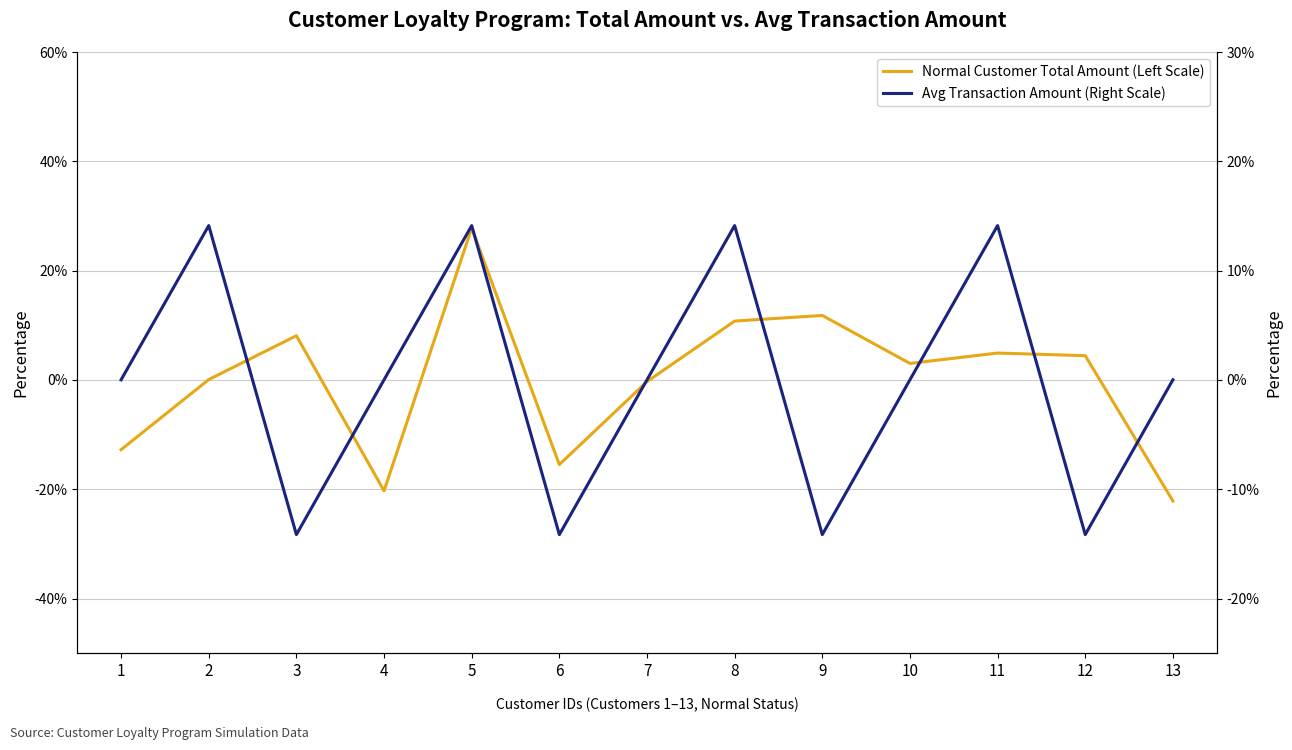

Reading right to left, list all the values displayed in this chart.

Normal Customer Total Amount (Left Scale): -22.1	4.4	4.9	3.0	11.8	10.8	-0.3	-15.5	27.8	-20.3	8.1	0.1	-12.8
Avg Transaction Amount (Right Scale): 0.0	-14.1	14.1	0.0	-14.1	14.1	0.0	-14.1	14.1	0.0	-14.1	14.1	0.0